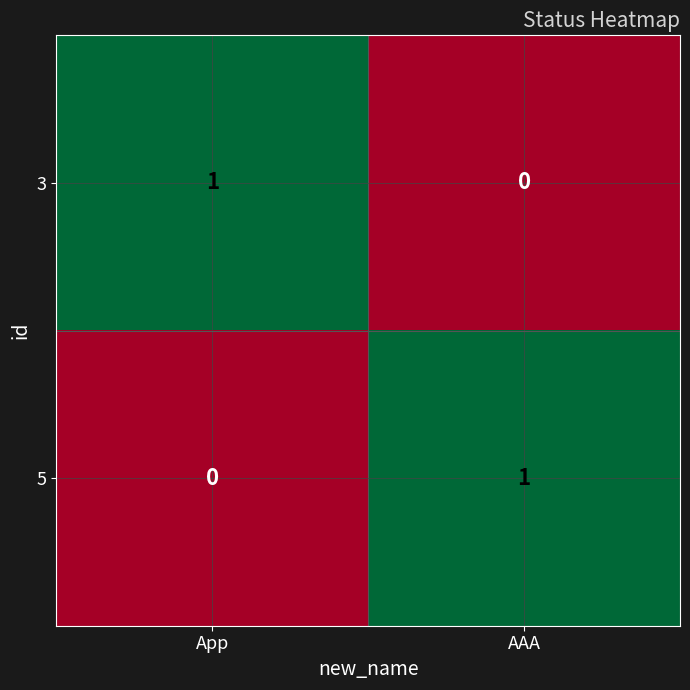

Is the value of 5 at AAA greater than the value of 3 at AAA?

Yes